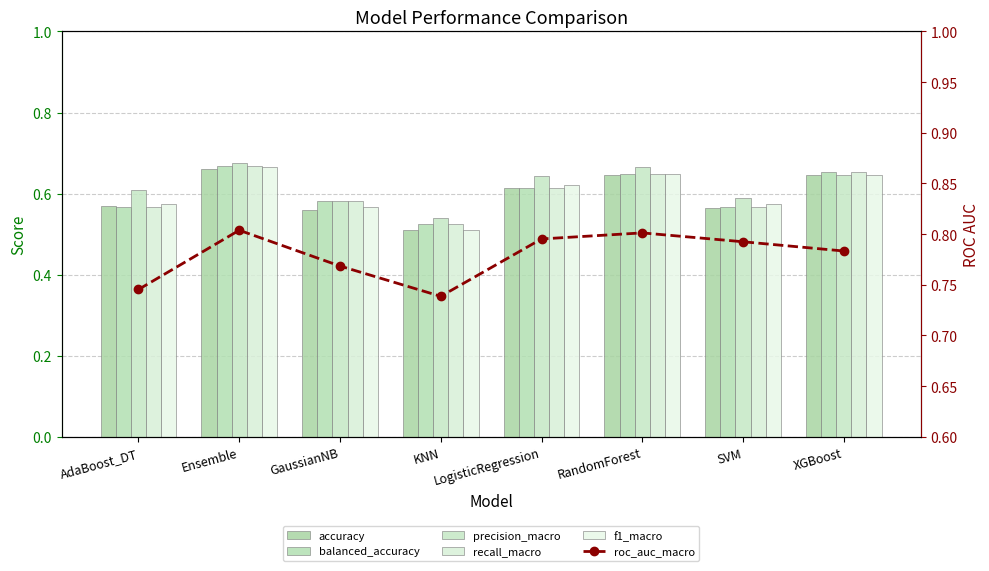

True or false: recall_macro has a value of 0.6 at LogisticRegression.

True